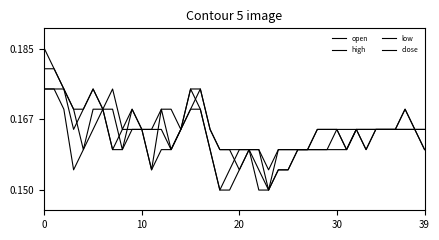

What is the maximum value shown in the chart?

0.2